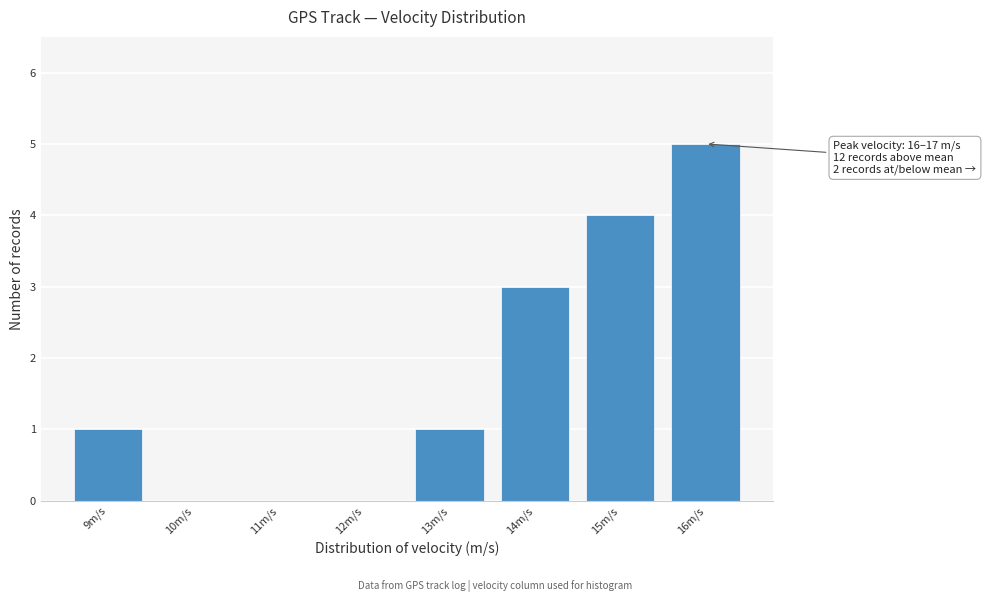

Reading left to right, transcribe all the data shown in this chart.

9m/s=1	10m/s=0	11m/s=0	12m/s=0	13m/s=1	14m/s=3	15m/s=4	16m/s=5